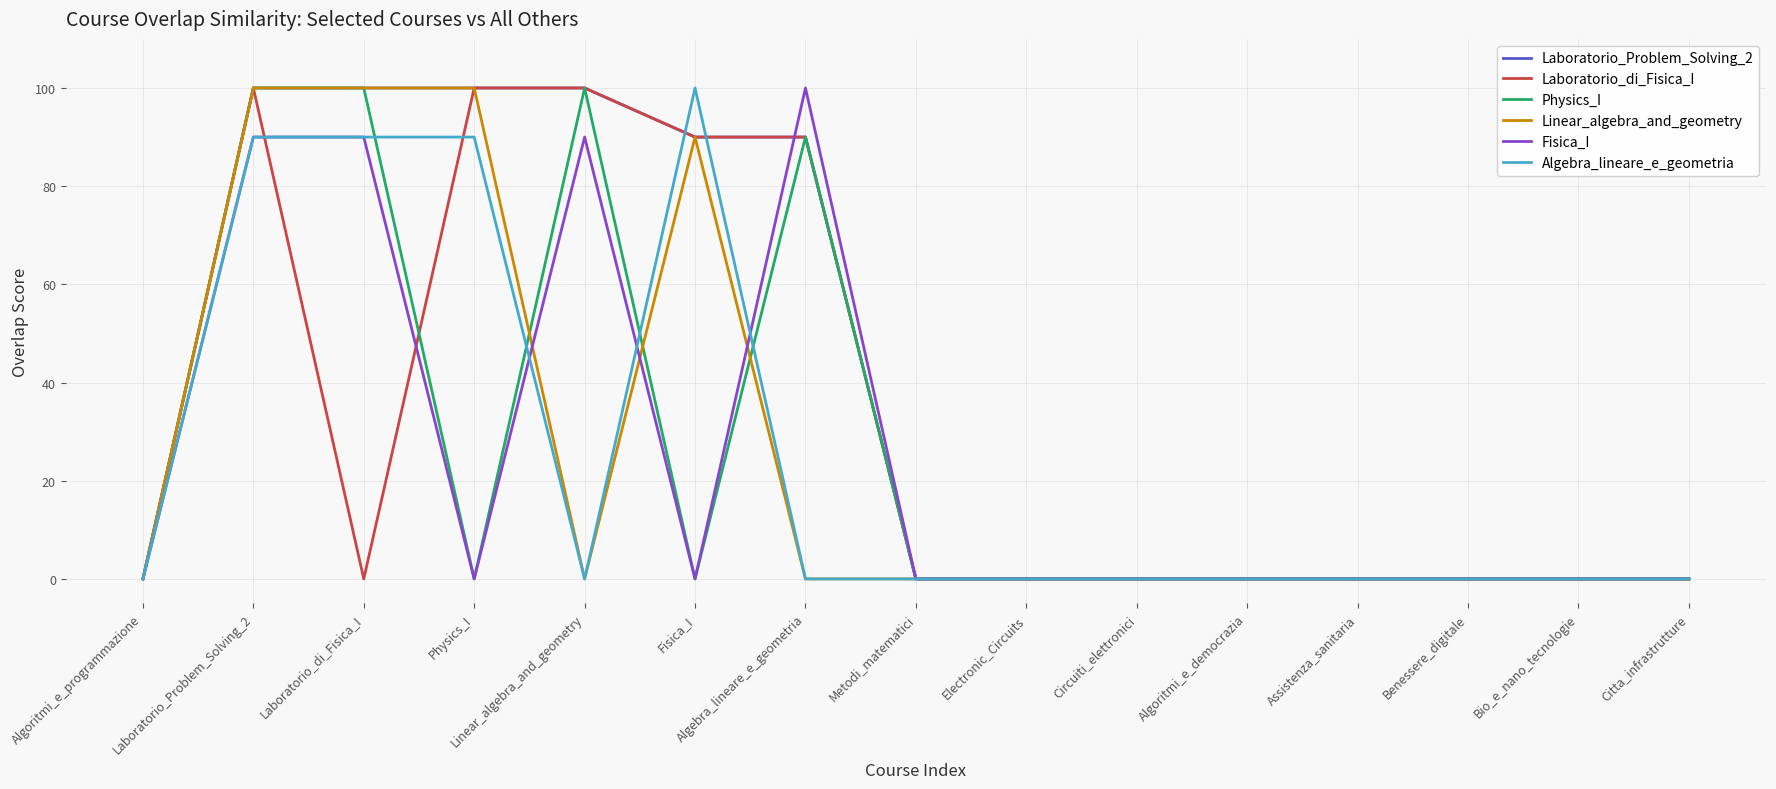

Is this an area chart (filled region under the line)?

No